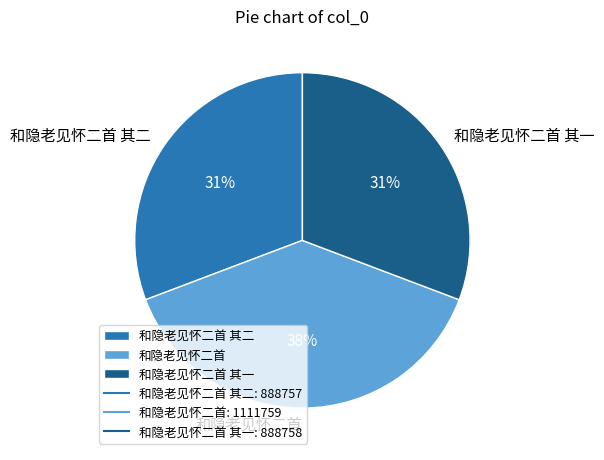

Is the sum of 和隐老见怀二首 其一 and 和隐老见怀二首 其二 greater than half?

Yes